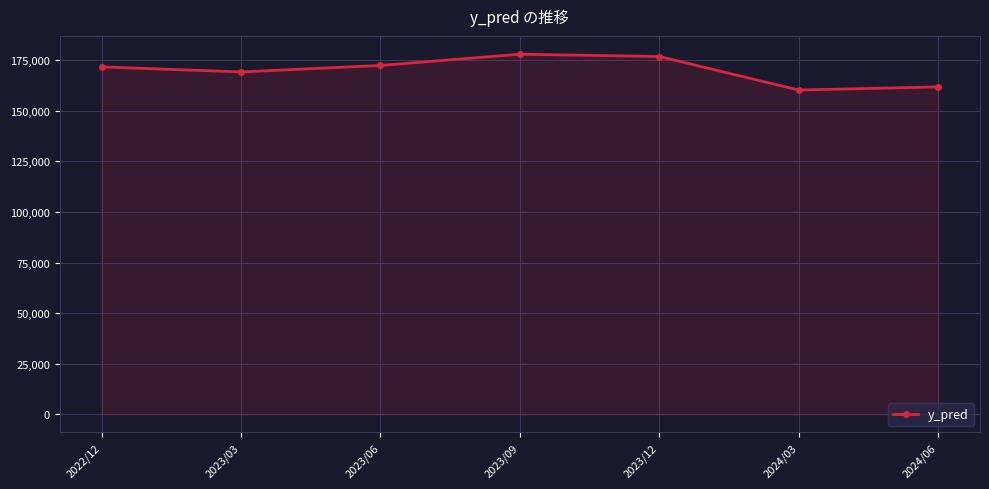

What is the difference between the maximum and minimum values?

17712.8